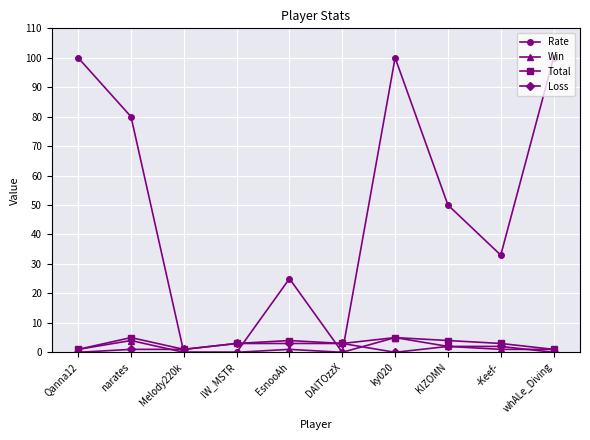

Reading left to right, list all the values displayed in this chart.

Rate: 100	80	0	0	25	0	100	50	33	100
Win: 1	4	0	0	1	0	5	2	1	1
Total: 1	5	1	3	4	3	5	4	3	1
Loss: 0	1	1	3	3	3	0	2	2	0